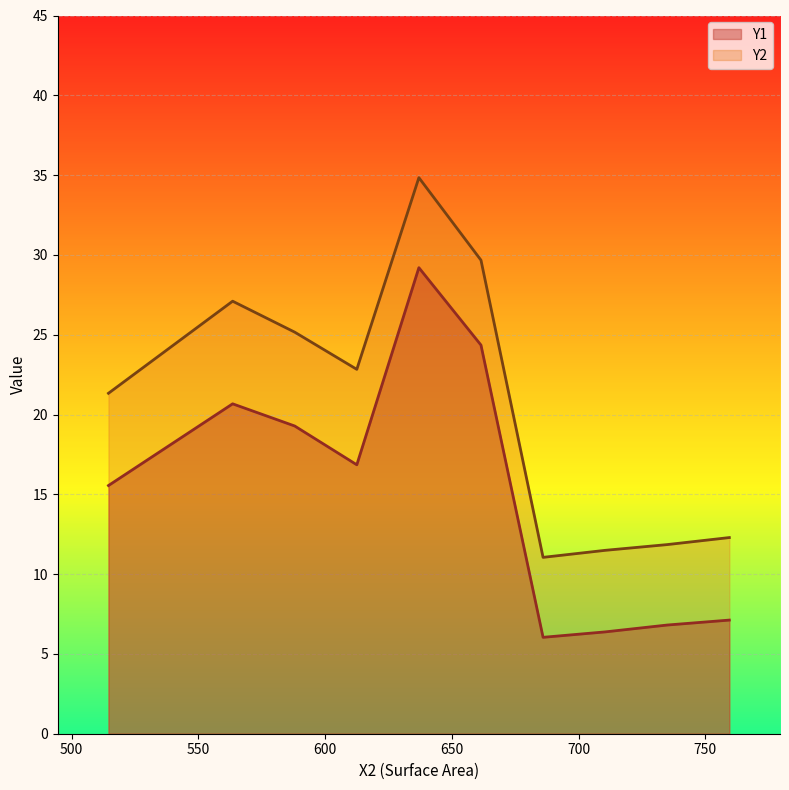

The value of Y2 at 2 is 3.4. True or false?

False